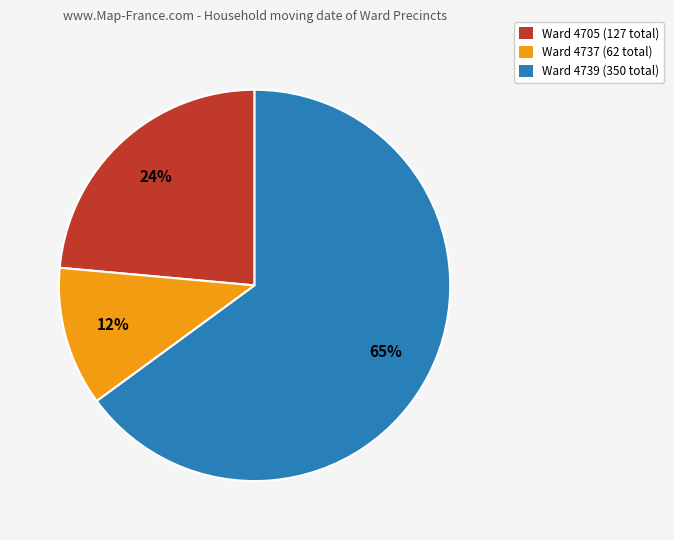

What percentage is the Ward 4737 (62 total) slice, to the nearest percent?

12%